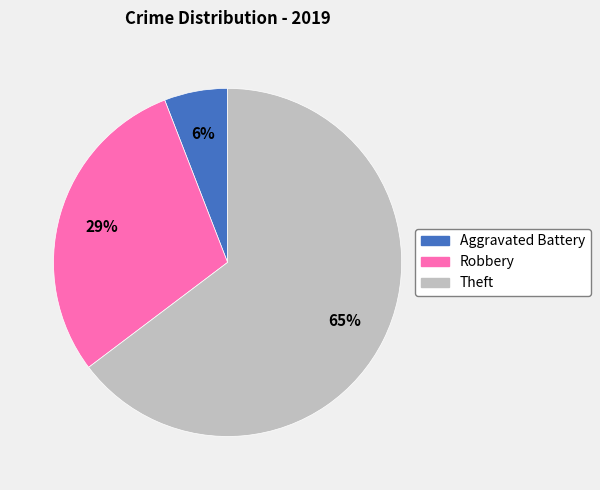

The Robbery slice represents 36% of the pie. True or false?

False